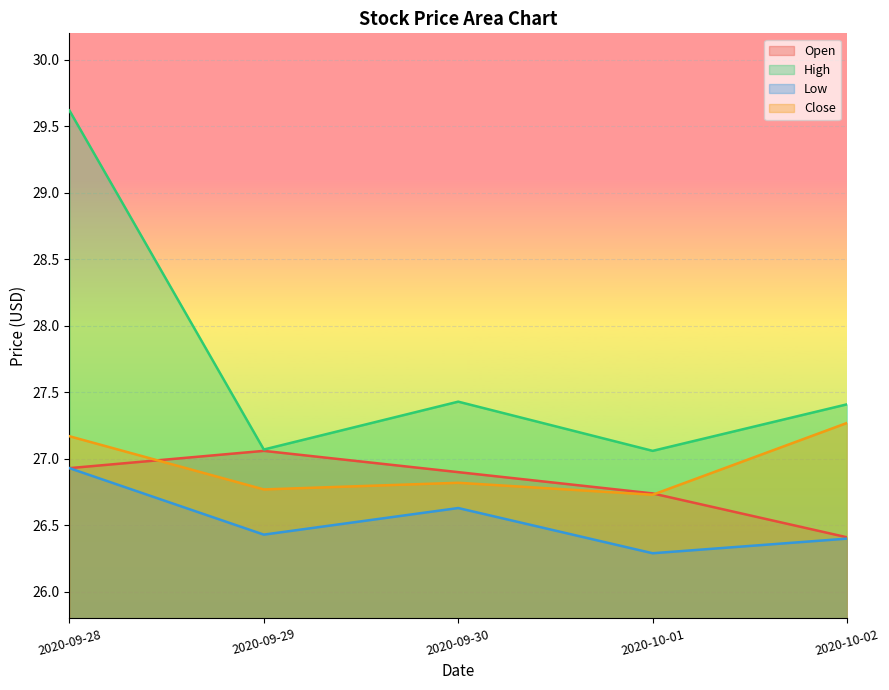

Which category has the highest value in the Low series?

2020-09-28